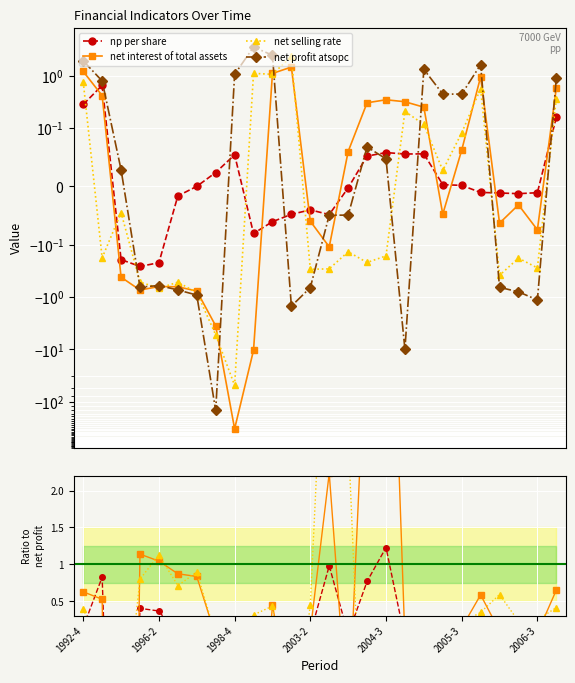

Reading right to left, what are all the values shown in this chart?

np_per_share: 0.2	-0.0	-0.0	-0.0	-0.0	0.0	0.0	0.1	0.1	0.1	0.1	-0.0	-0.0	-0.0	-0.0	-0.1	-0.1	0.1	0.0	0.0	-0.0	-0.2	-0.3	-0.2	0.7	0.3
net_interest_of_total_assets: 0.6	-0.1	-0.0	-0.1	0.9	0.1	-0.0	0.3	0.3	0.3	0.3	0.1	-0.1	-0.1	1.5	1.1	-10.4	-326.9	-3.5	-0.8	-0.6	-0.6	-0.7	-0.4	0.4	1.2
net_selling_rate: 0.4	-0.3	-0.2	-0.4	0.6	0.1	0.0	0.1	0.2	-0.2	-0.2	-0.1	-0.3	-0.3	2.3	1.1	1.1	-48.4	-5.3	-0.8	-0.5	-0.7	-0.5	-0.0	-0.2	0.8
net_profit_atsopc: 0.9	-1.1	-0.8	-0.7	1.6	0.4	0.4	1.3	-9.9	0.0	0.1	-0.0	-0.0	-0.7	-1.5	2.5	3.5	1.1	-145.8	-0.9	-0.7	-0.6	-0.6	0.0	0.8	1.9